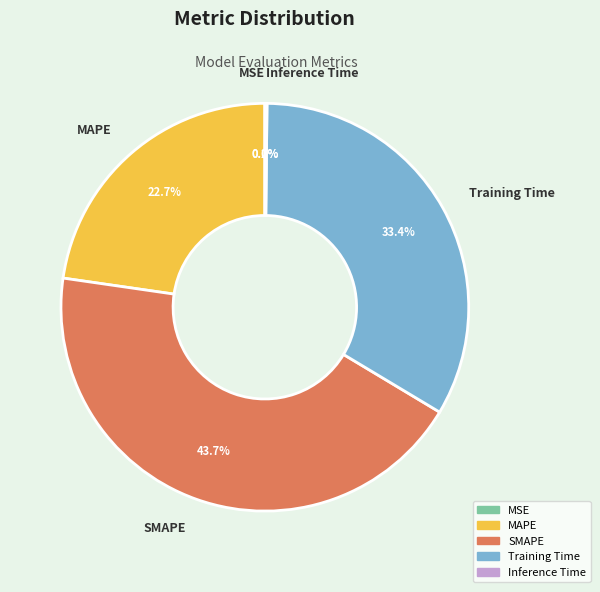

To the nearest percent, what percentage of the pie is SMAPE?

44%